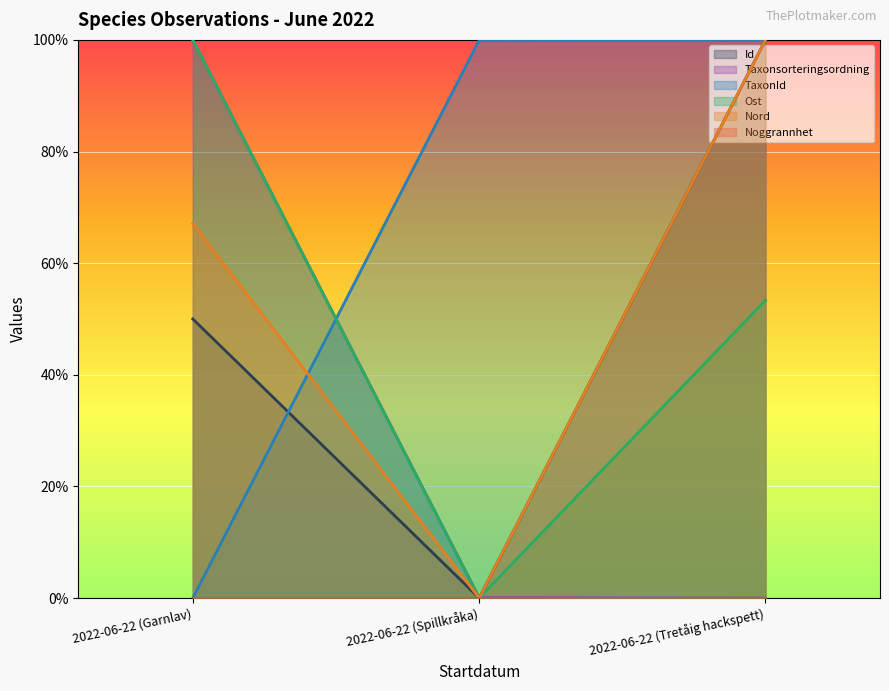

What is the label of the 2nd point from the left?

2022-06-22 (Spillkråka)